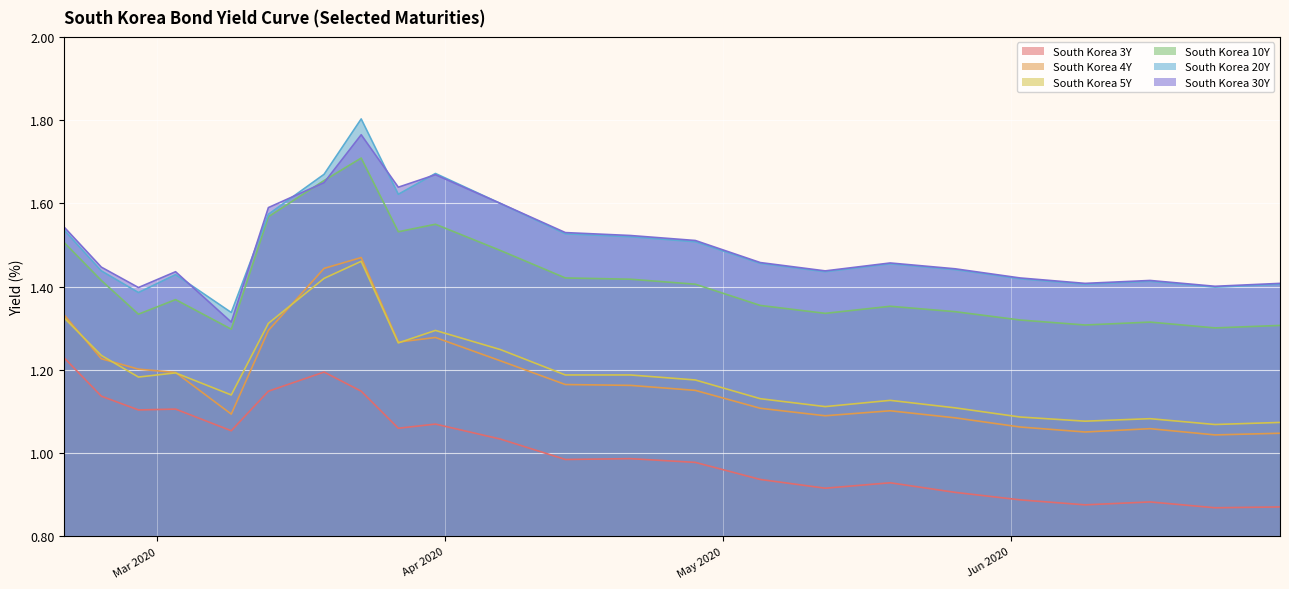

Reading left to right, transcribe all the data shown in this chart.

South Korea 3Y: 1.2	1.1	1.1	1.1	1.1	1.1	1.2	1.1	1.1	1.1	1.0	1.0	1.0	1.0	0.9	0.9	0.9	0.9	0.9	0.9	0.9	0.9	0.9
South Korea 4Y: 1.3	1.2	1.2	1.2	1.1	1.3	1.4	1.5	1.3	1.3	1.2	1.2	1.2	1.2	1.1	1.1	1.1	1.1	1.1	1.1	1.1	1.0	1.0
South Korea 5Y: 1.3	1.2	1.2	1.2	1.1	1.3	1.4	1.5	1.3	1.3	1.2	1.2	1.2	1.2	1.1	1.1	1.1	1.1	1.1	1.1	1.1	1.1	1.1
South Korea 10Y: 1.5	1.4	1.3	1.4	1.3	1.6	1.7	1.7	1.5	1.6	1.5	1.4	1.4	1.4	1.4	1.3	1.4	1.3	1.3	1.3	1.3	1.3	1.3
South Korea 20Y: 1.5	1.4	1.4	1.4	1.3	1.6	1.7	1.8	1.6	1.7	1.6	1.5	1.5	1.5	1.5	1.4	1.5	1.4	1.4	1.4	1.4	1.4	1.4
South Korea 30Y: 1.5	1.4	1.4	1.4	1.3	1.6	1.6	1.8	1.6	1.7	1.6	1.5	1.5	1.5	1.5	1.4	1.5	1.4	1.4	1.4	1.4	1.4	1.4